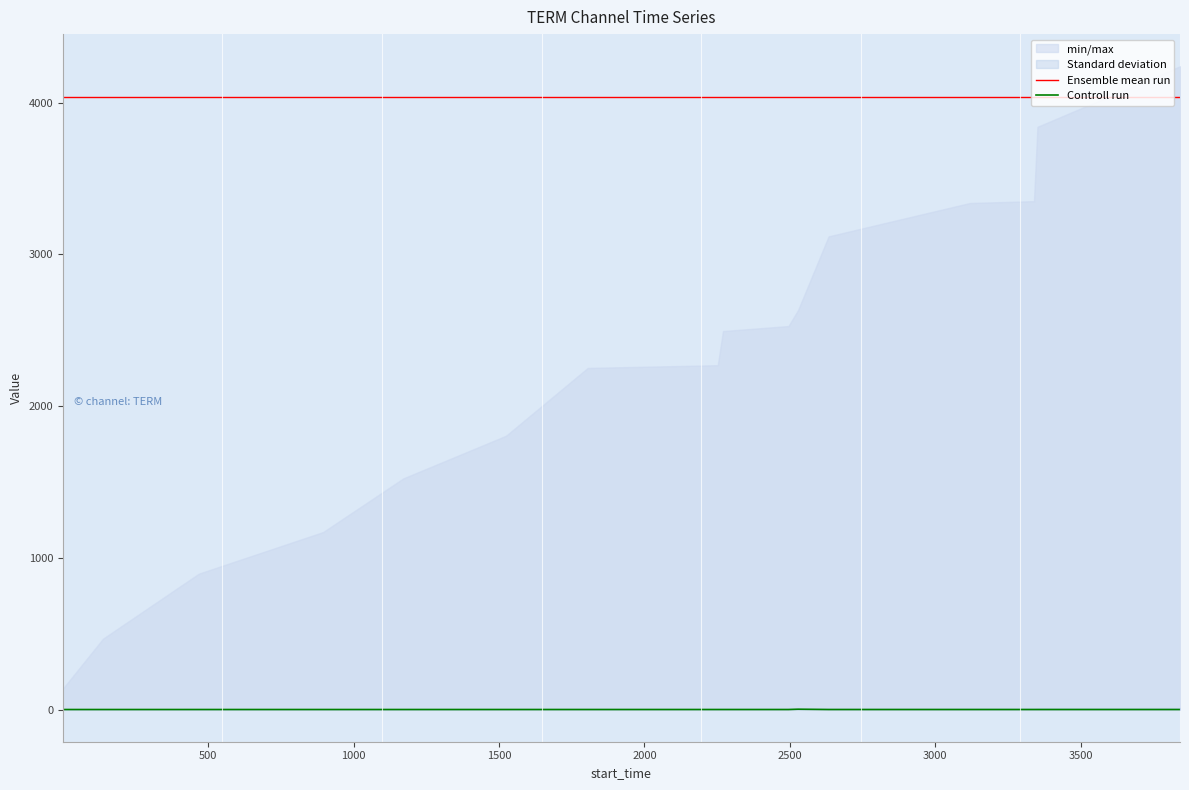

Reading left to right, what are all the values shown in this chart?

Ensemble mean run: 4038.1	4038.1	4038.1	4038.1	4038.1	4038.1	4038.1	4038.1	4038.1	4038.1	4038.1	4038.1	4038.1	4038.1	4038.1	4038.1
Controll run: 0.0	0.0	0.0	0.0	0.0	0.0	0.0	0.0	0.0	0.0	2.0	0.0	0.0	0.0	0.0	0.0